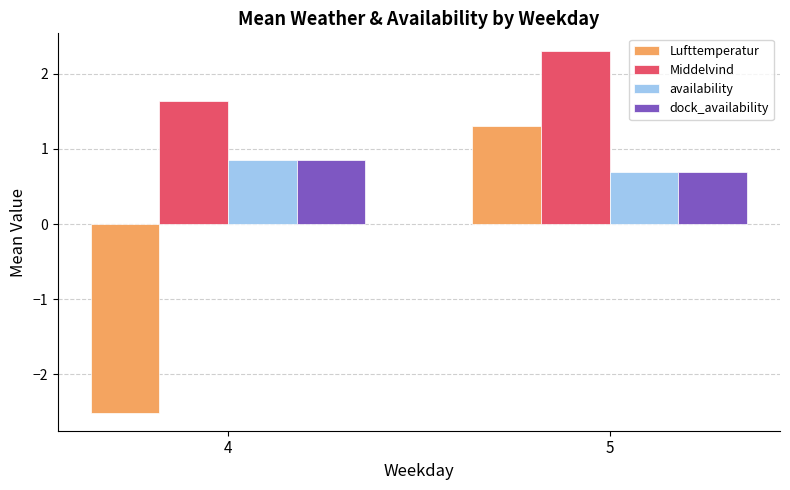

How many distinct data groups are displayed?

4